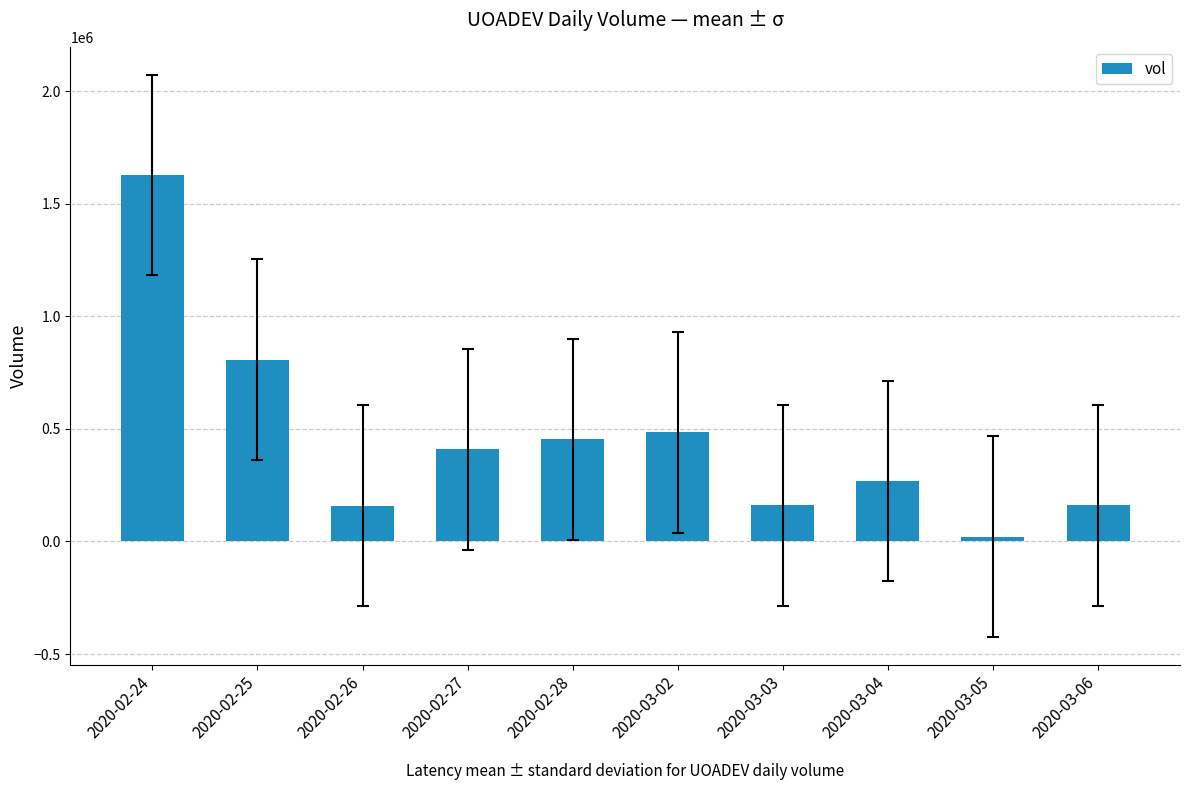

At which category does the chart reach its peak across all series?

2020-02-24